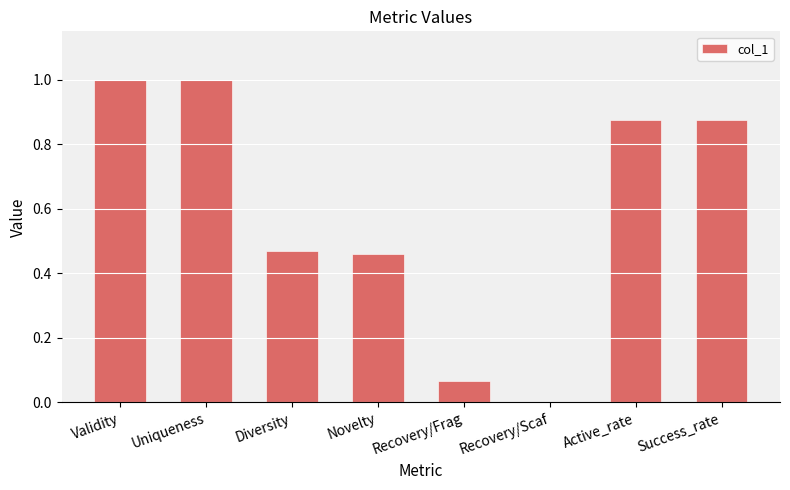

The chart shows a value of 1.6 at Validity. True or false?

False